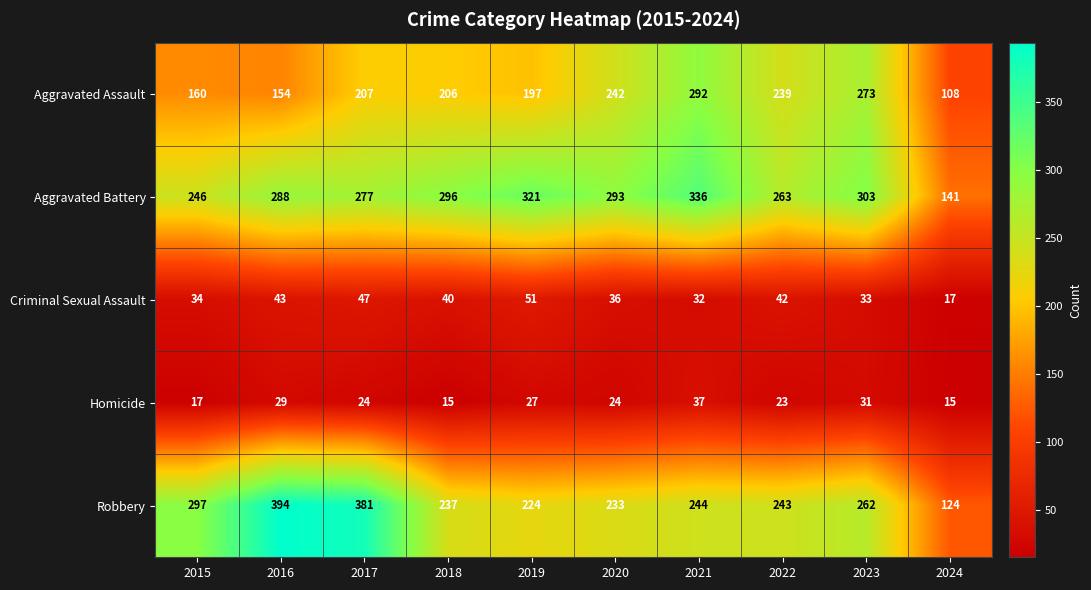

How many data points in Robbery are less than 244?

5